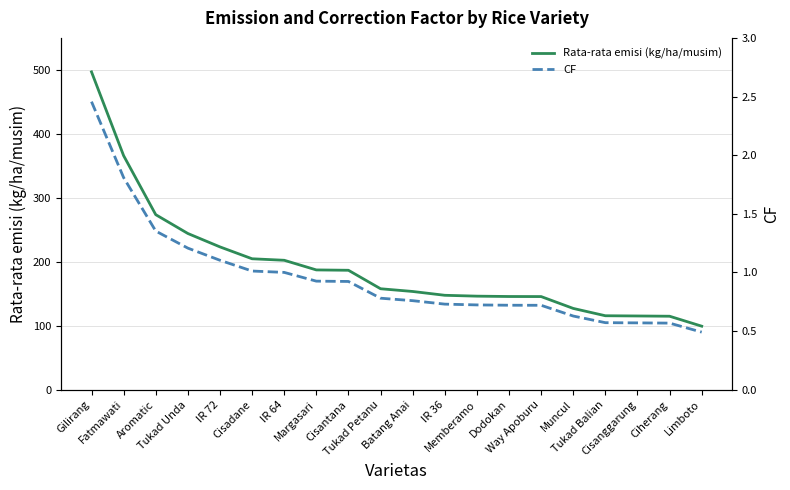

What is the difference between the highest and lowest values at Gilirang?

494.4